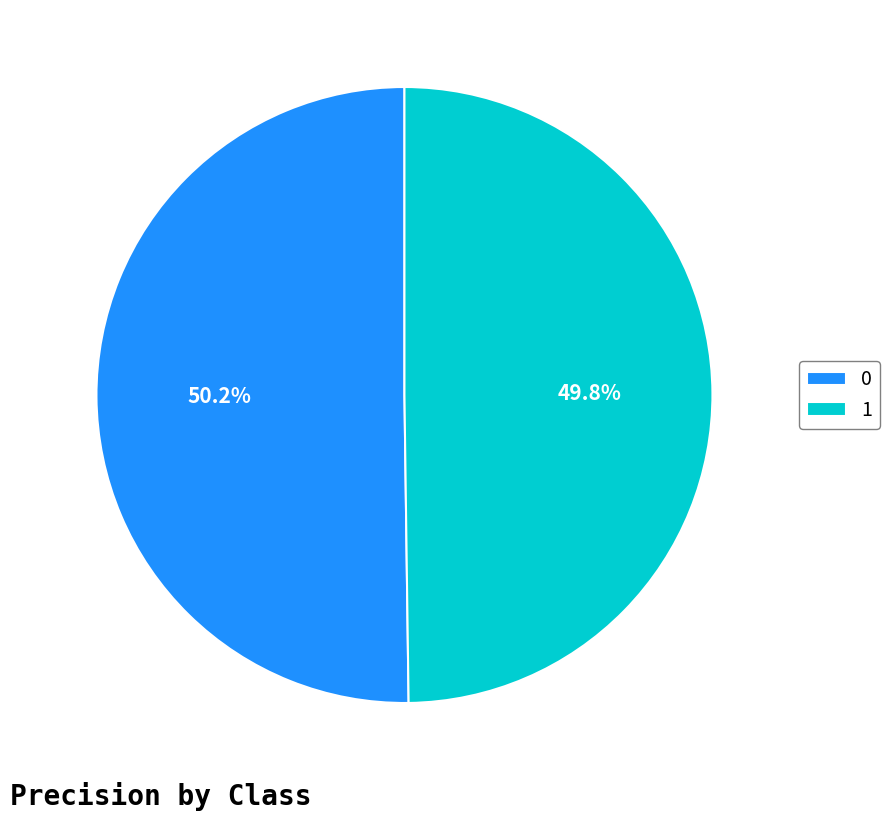

To the nearest percent, what percentage of the pie is 1?

50%